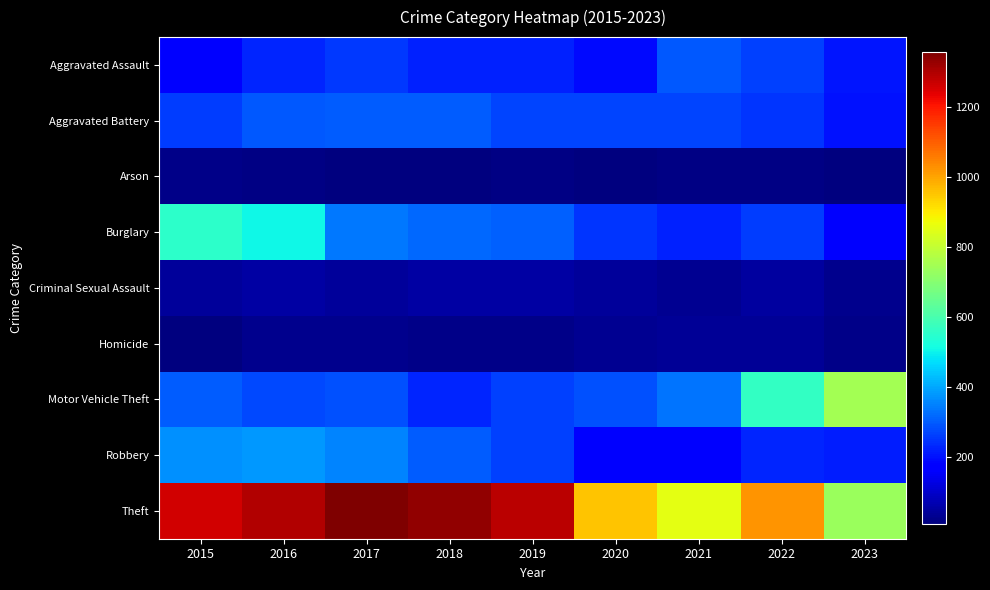

At which category is the sum across all series the highest?

2016